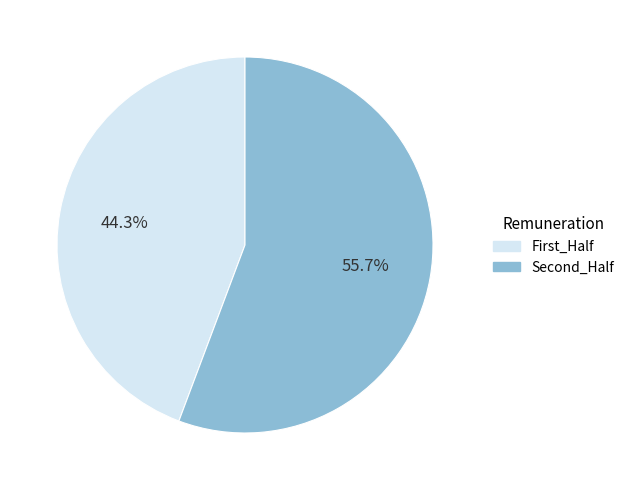

What is the largest slice in the pie chart?

Second_Half